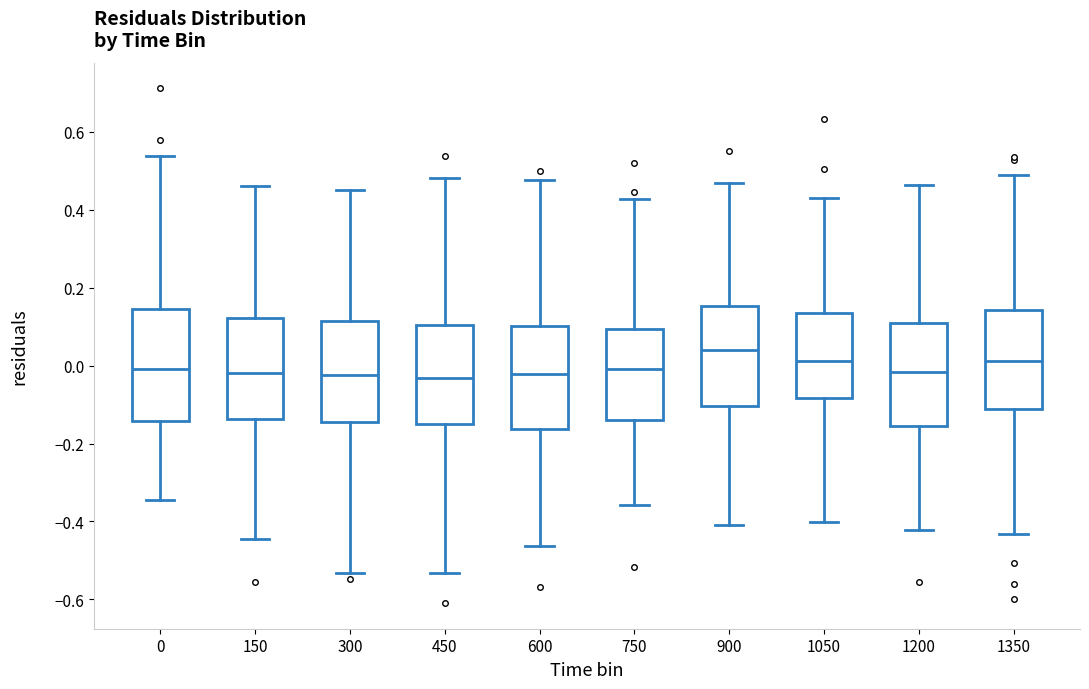

Where does the median line of the box at x = 0 sit on the y-axis? The values are not printed on the chart, so give them approximately, as read against the axis.

0.00